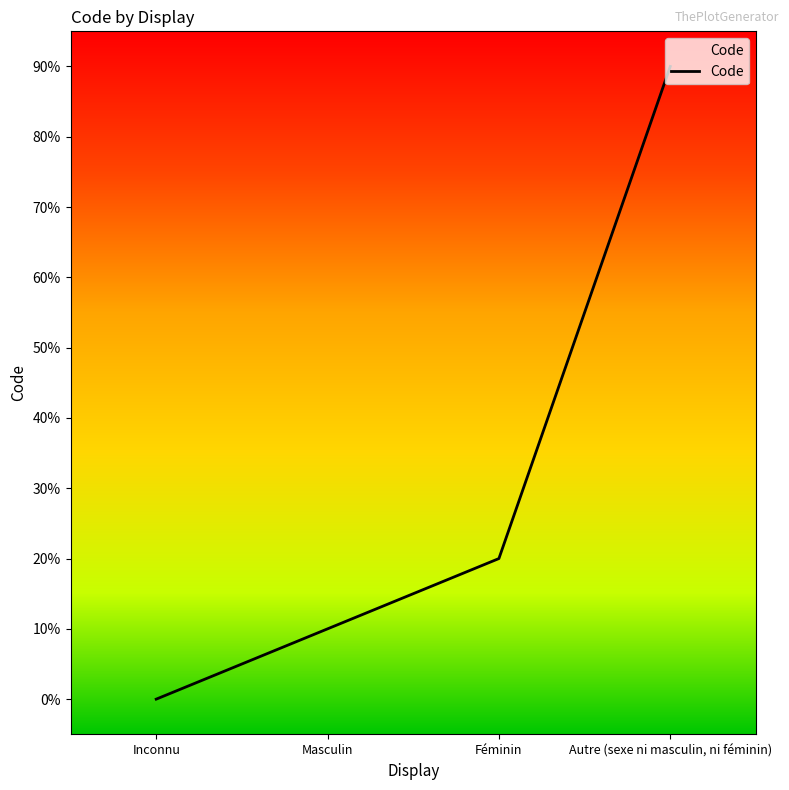

What is the change in value from Masculin to Féminin?

+1